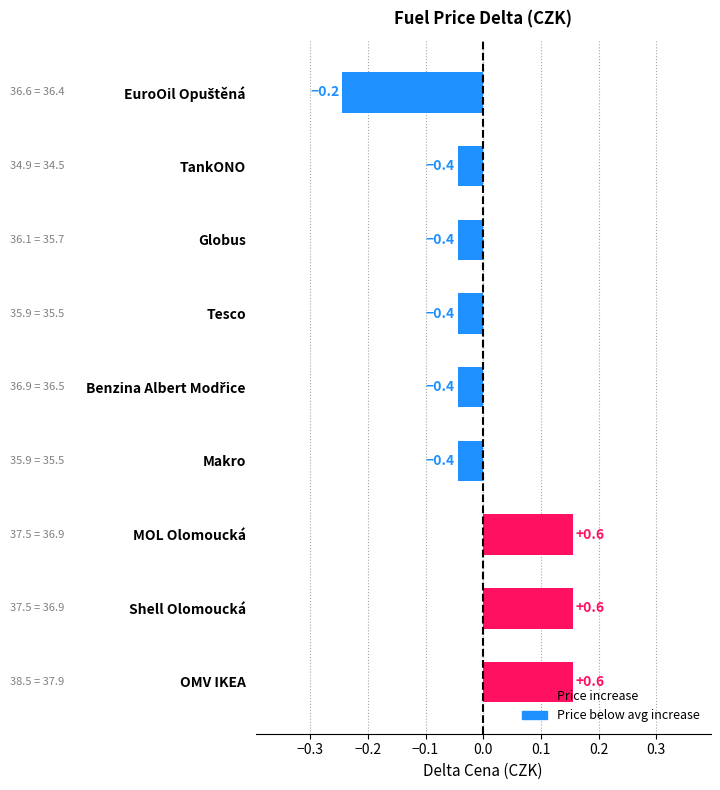

How many bars are there in total?

9